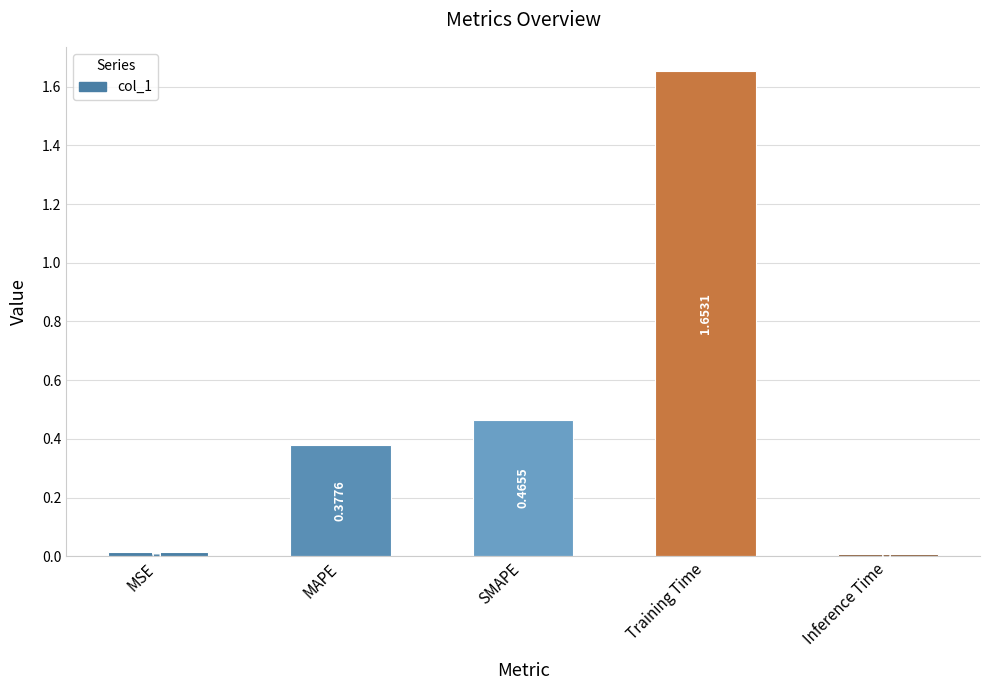

What is the sum of all values?

2.5